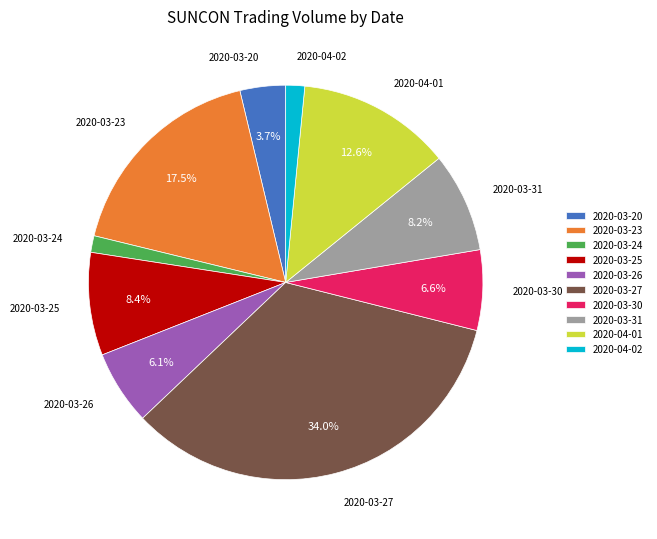

How many slices are in this pie chart?

10